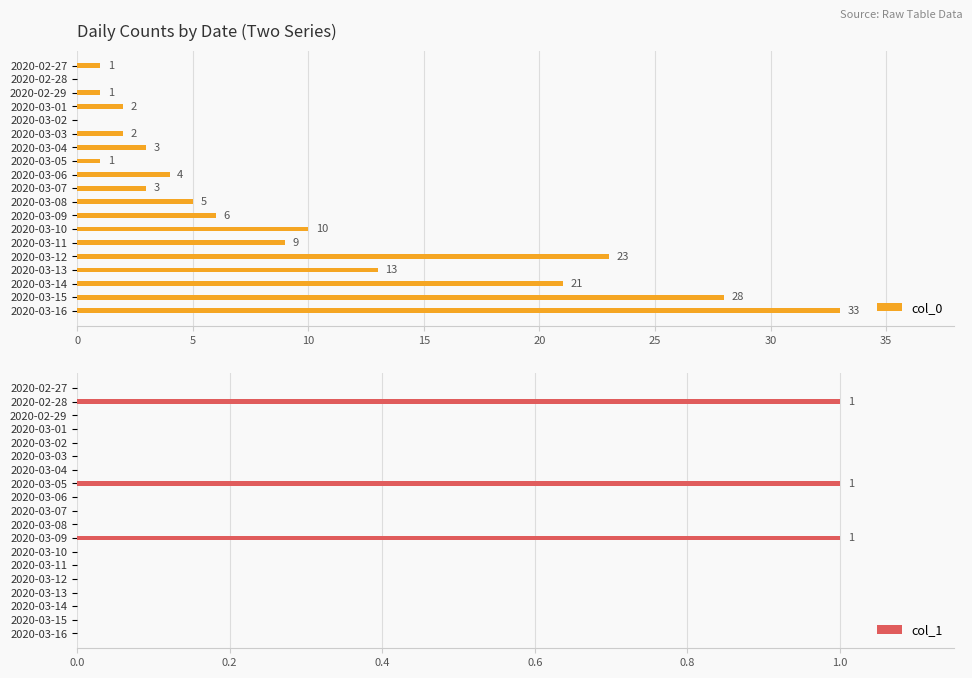

The value of col_1 at 2020-02-28 is 2. True or false?

False